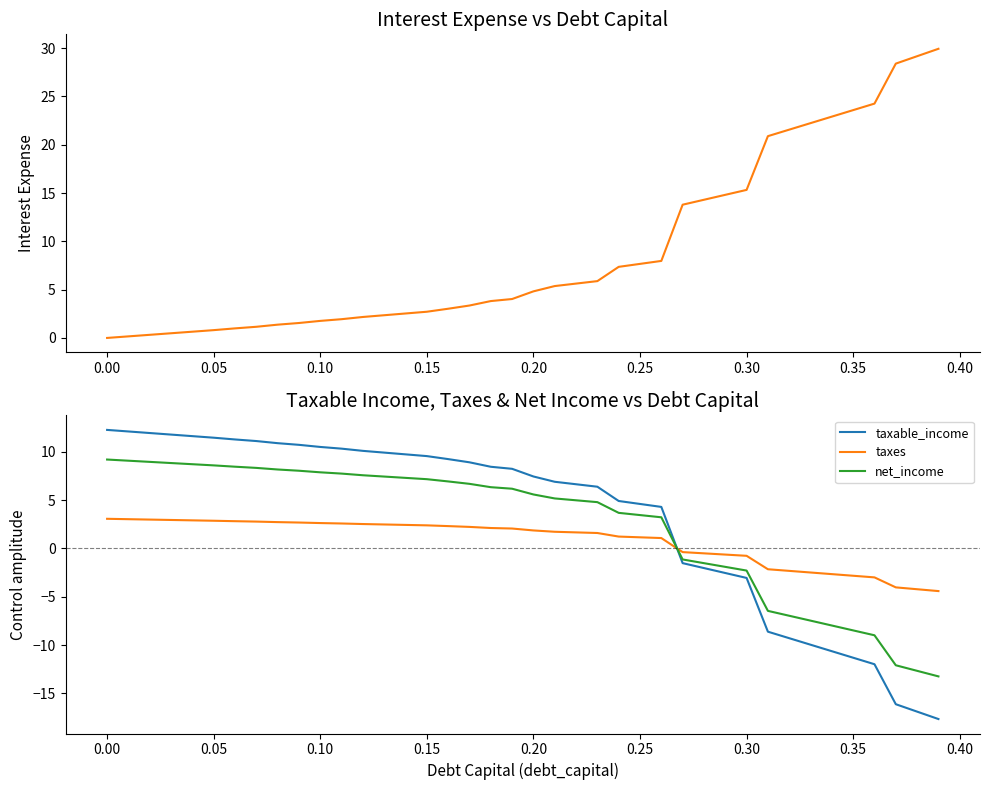

After their last crossing, which series has the higher values: taxable_income or taxes?

taxes